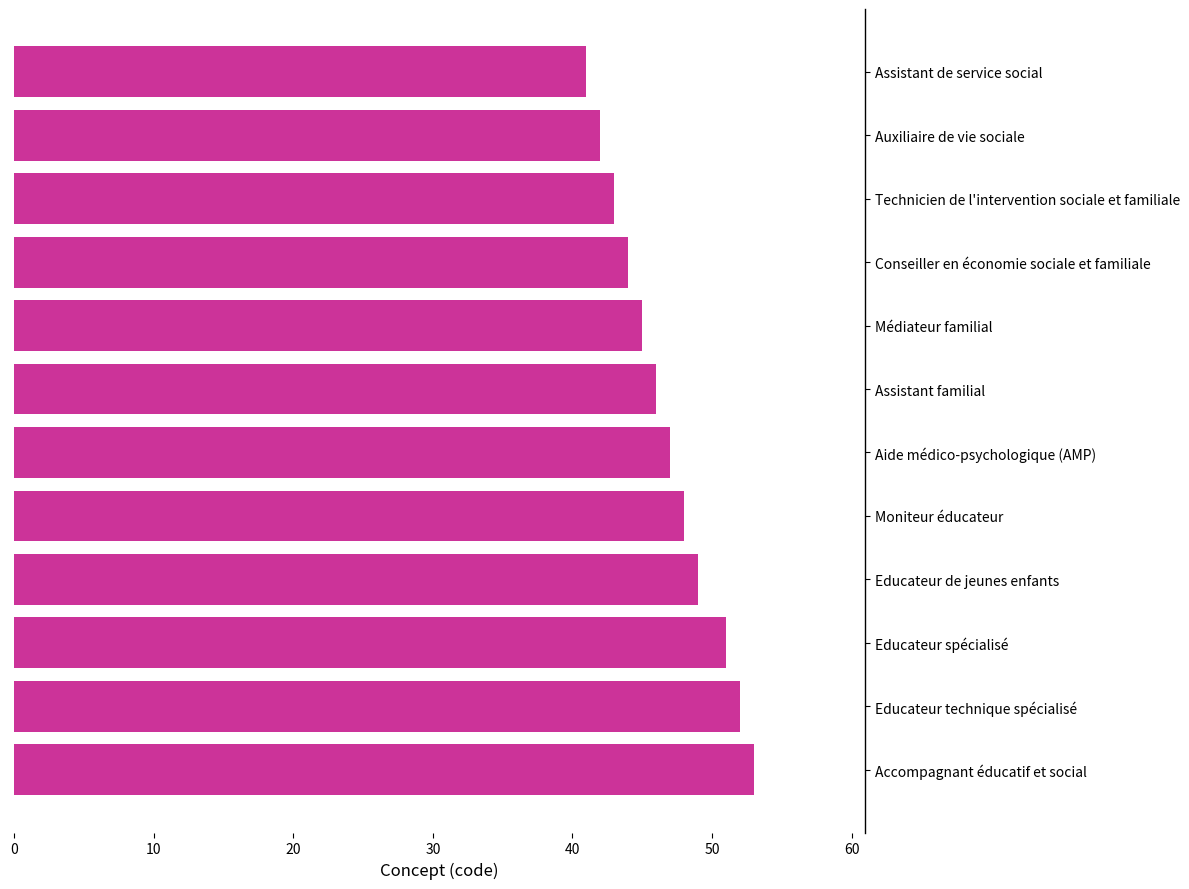

What is the minimum value shown in the chart?

41